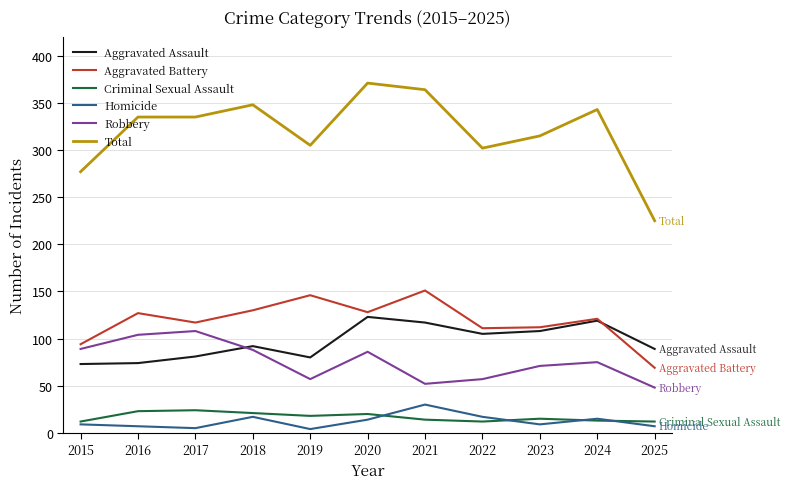

True or false: Aggravated Assault has more than 0 interior local peaks.

True